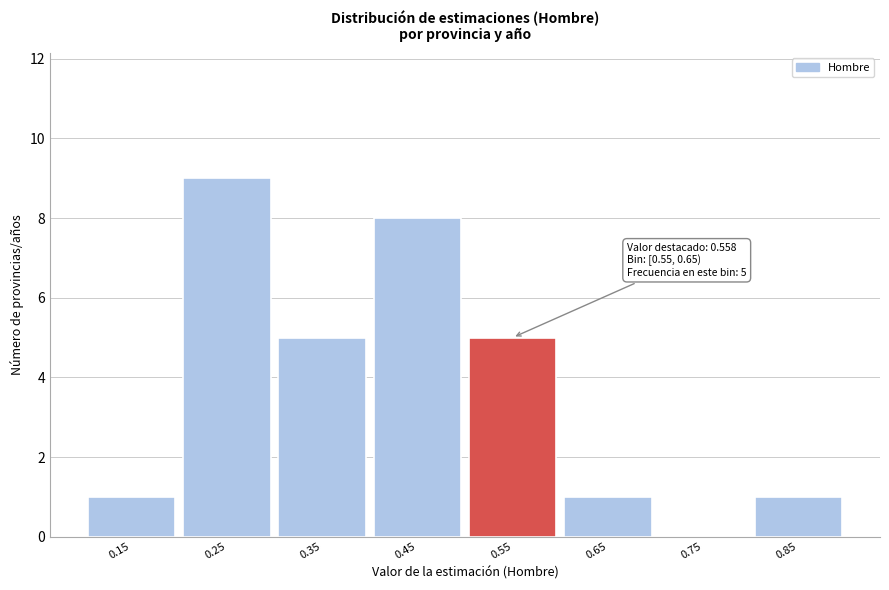

Reading right to left, transcribe all the data shown in this chart.

0.85=1	0.75=0	0.65=1	0.55=5	0.45=8	0.35=5	0.25=9	0.15=1